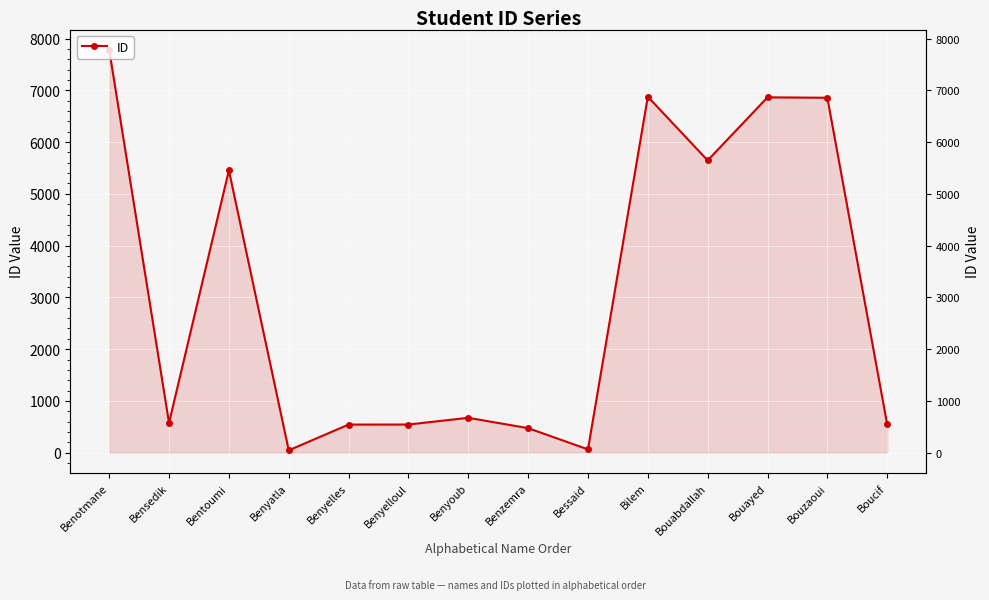

What is the maximum value shown in the chart?

7784